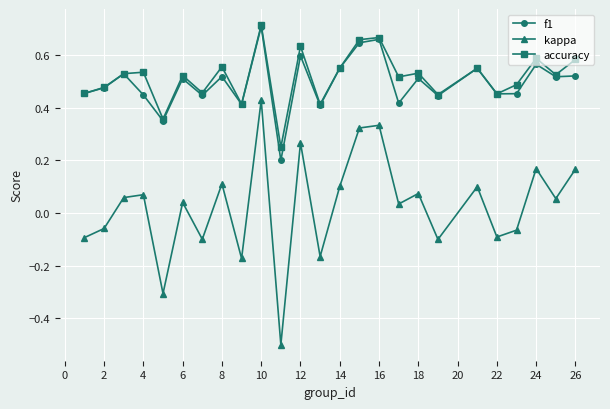

Count the f1 values in the range 0 to 1.

25